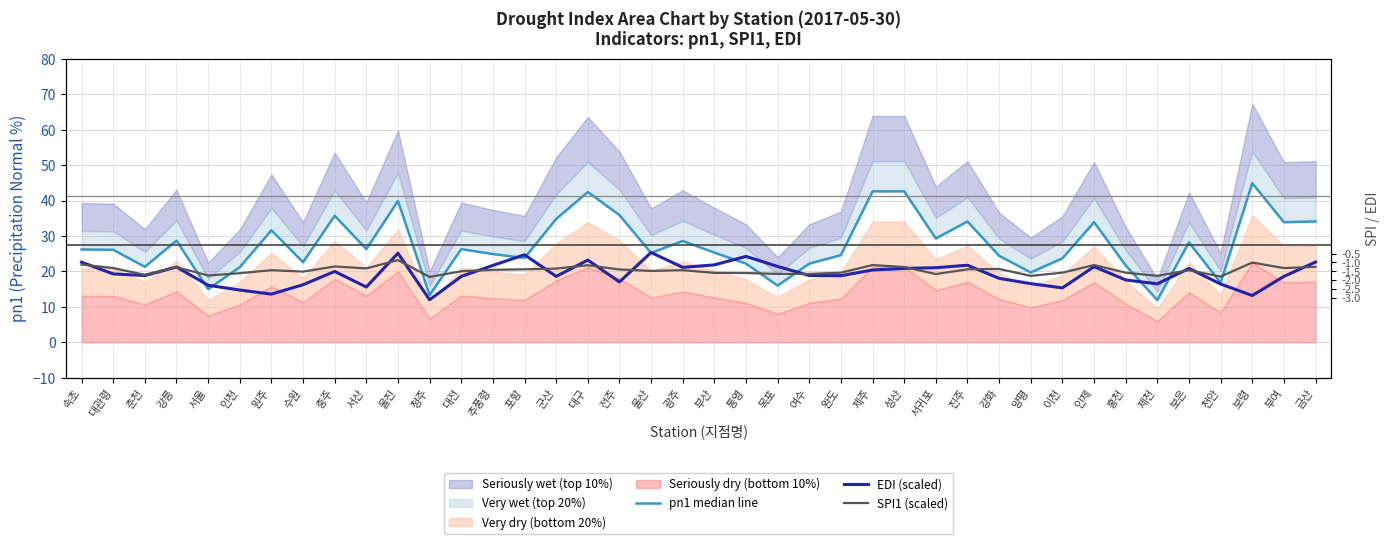

Is it true that SPI1 (scaled) equals 19.6 at 홍천?

True